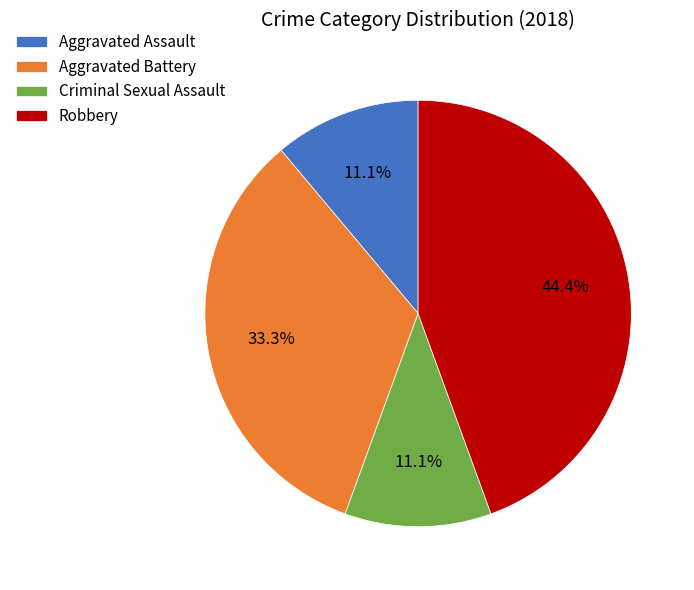

True or false: Robbery accounts for 44% of the total.

True